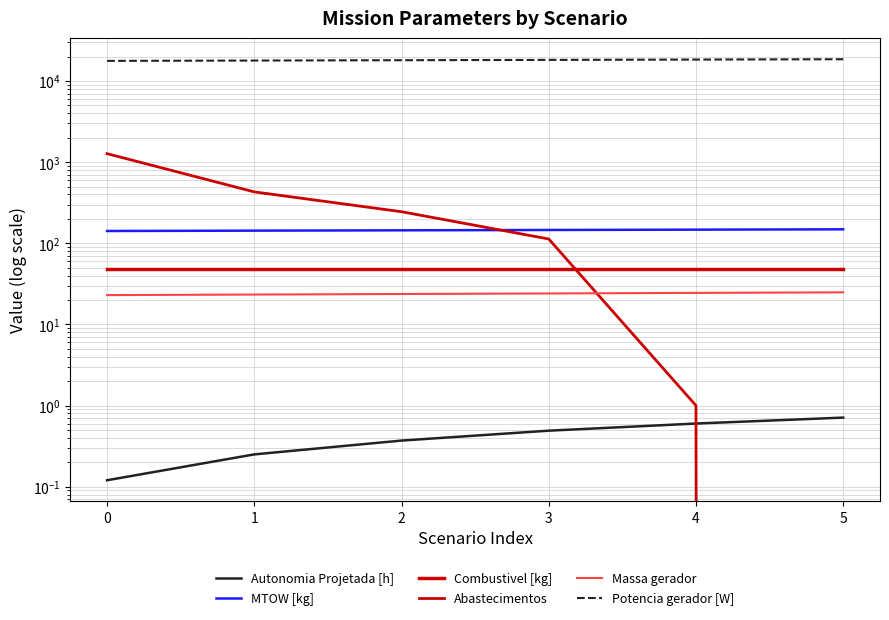

The Autonomia Projetada [h] series shows 0.6 at 2. True or false?

False